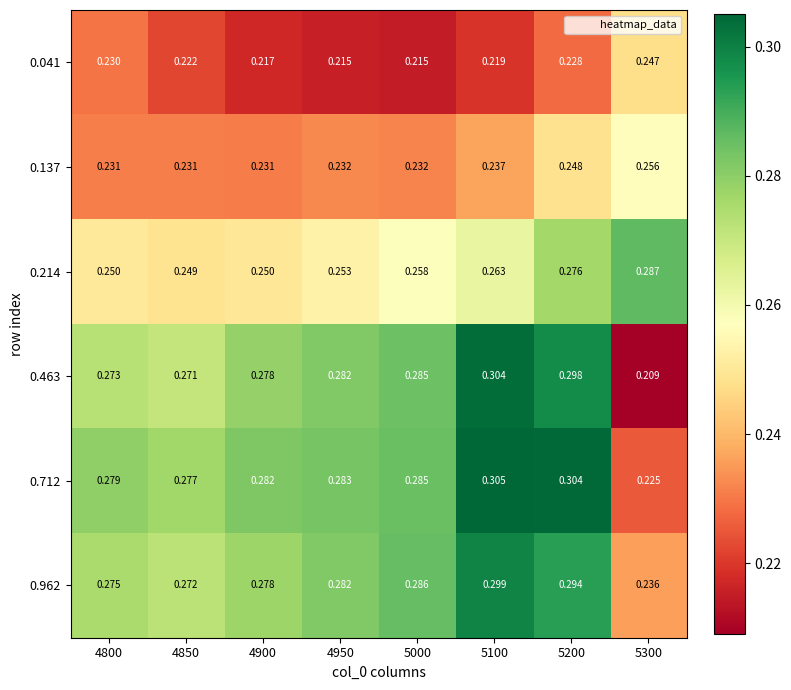

At 4800, list the series in order from largest to smallest.

0.712, 0.962, 0.463, 0.214, 0.137, 0.041